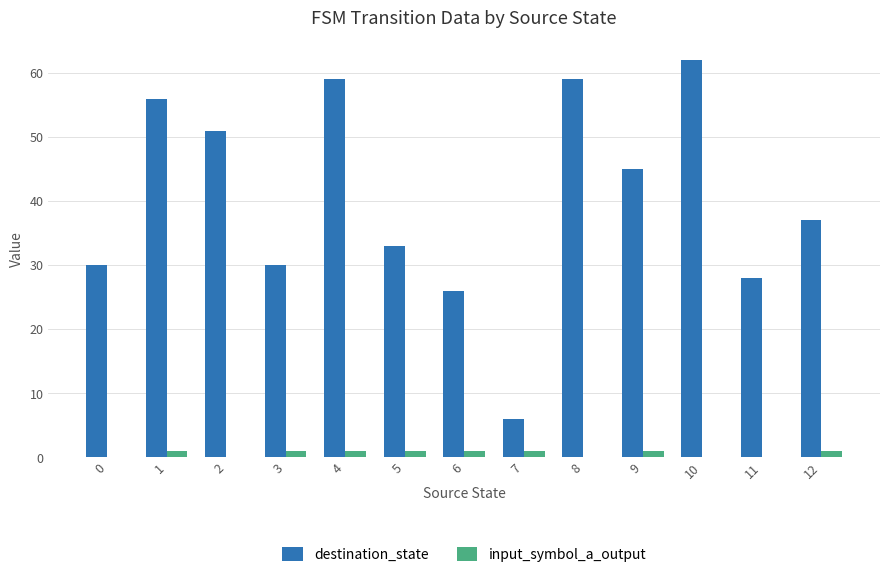

The destination_state series shows 30 at 0. True or false?

True